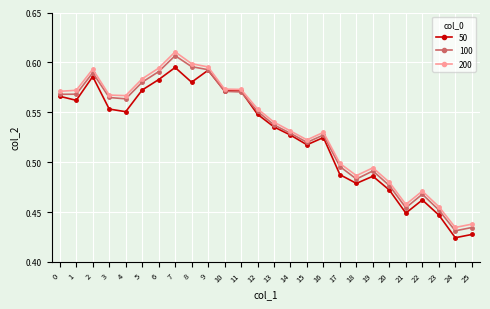

True or false: 200 has more than 2 points higher than both neighbors.

True